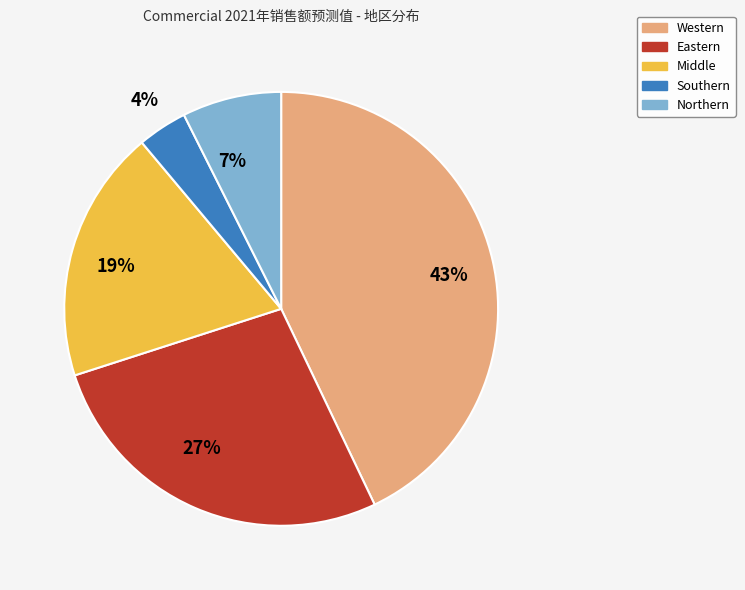

Which has a higher value, Southern or Northern?

Northern